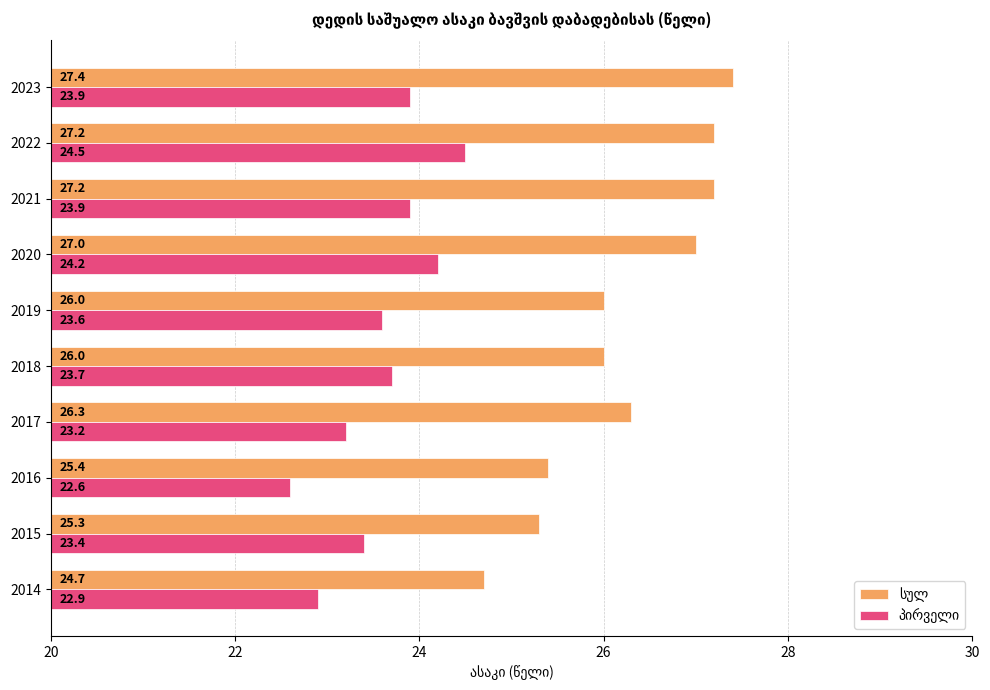

At which category does the chart reach its minimum across all series?

2016